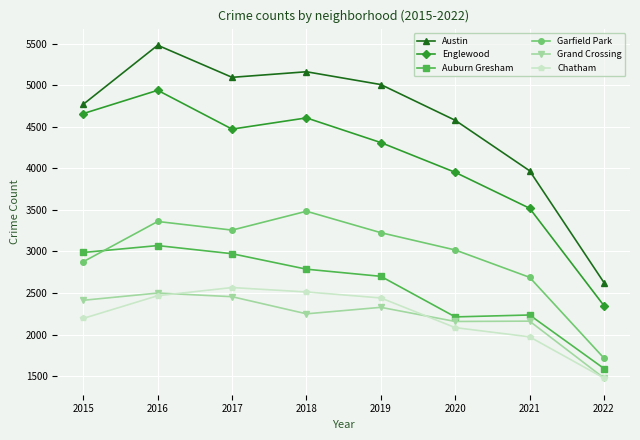

Where is the first local minimum for Garfield Park?

2017